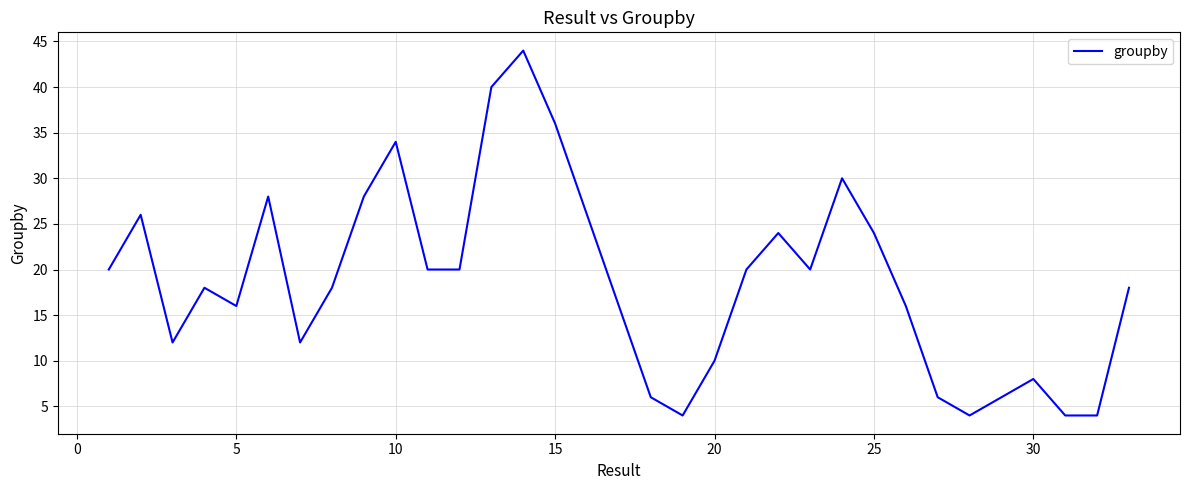

What is the minimum value shown in the chart?

4